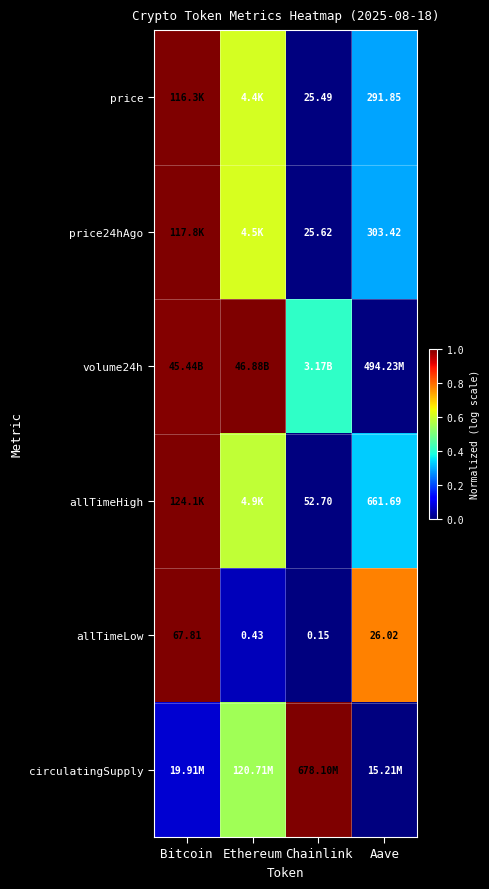

At which label does allTimeLow reach its peak?

Bitcoin